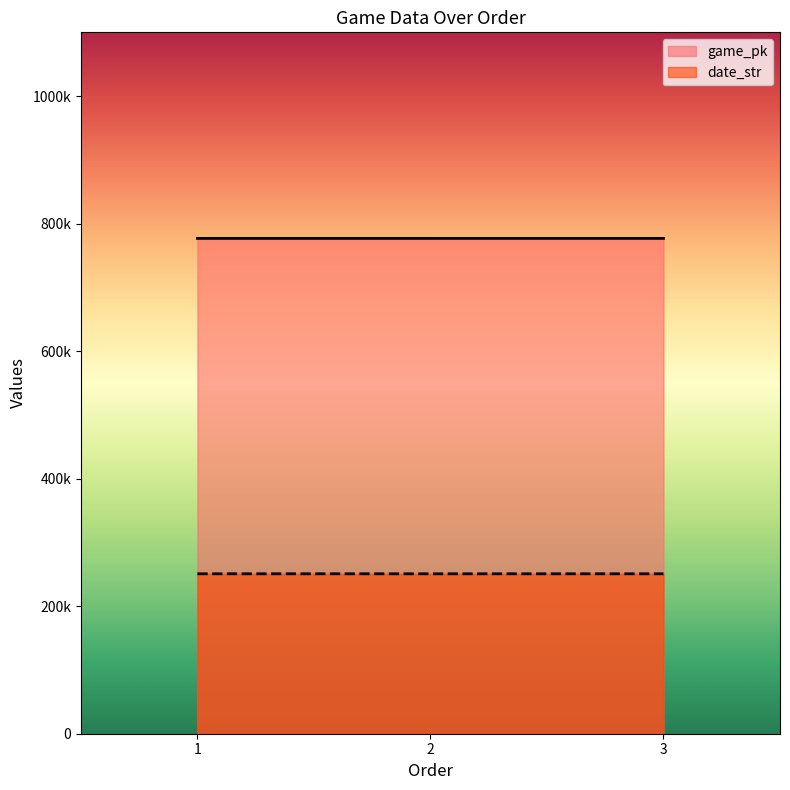

Between 3 and 1, which is larger?

3